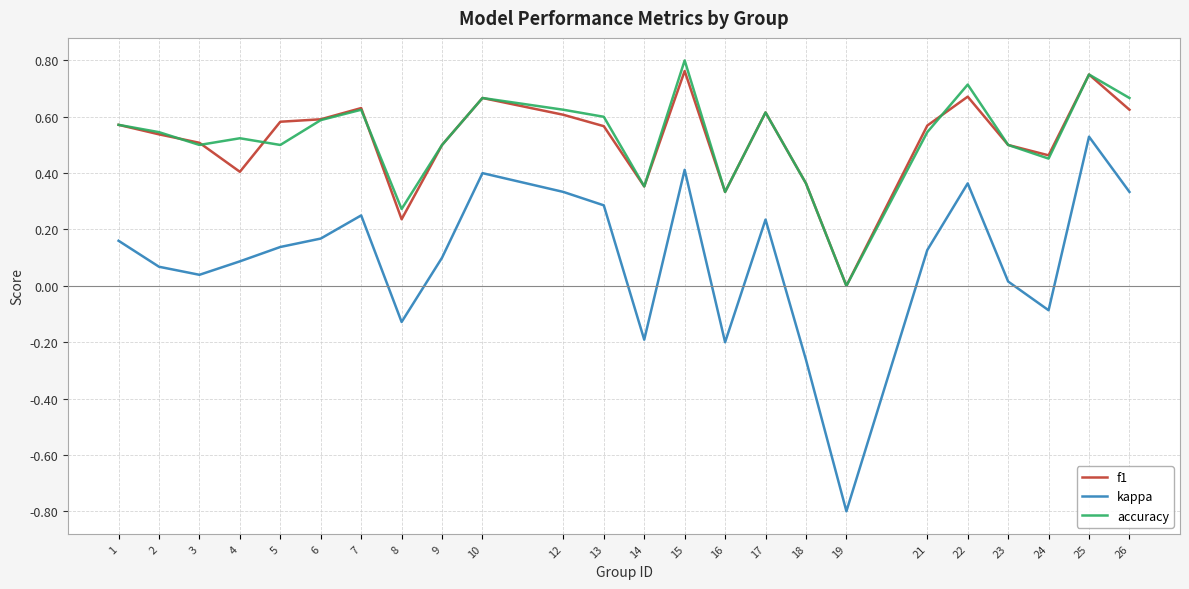

Which category has the highest value in the kappa series?

25